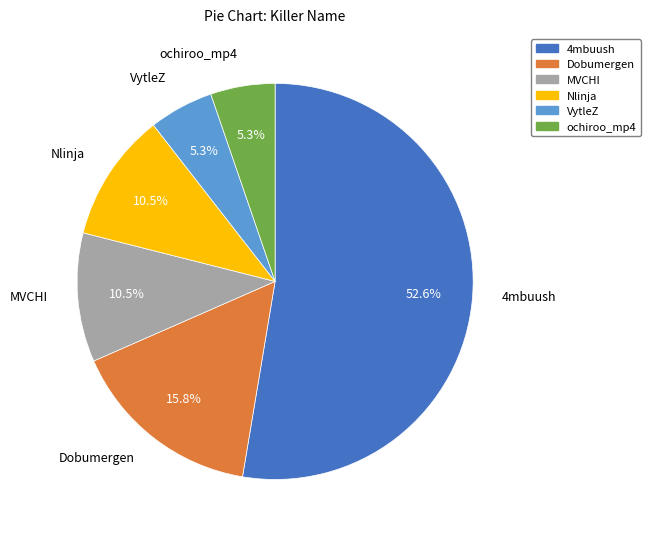

Which slice is the largest?

4mbuush